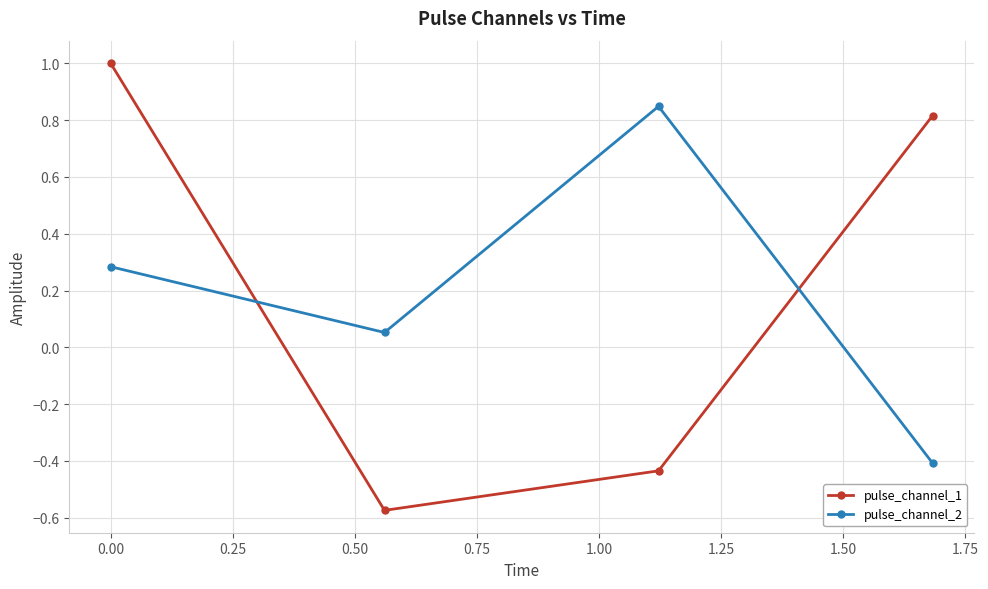

True or false: pulse_channel_1 has more than 0 points higher than both neighbors.

False